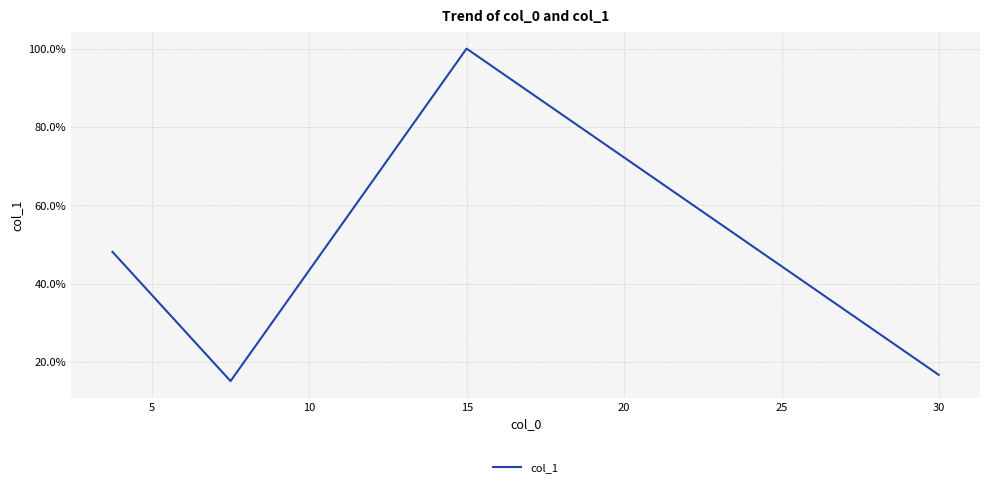

What is the value of the 2nd point from the left?

0.2